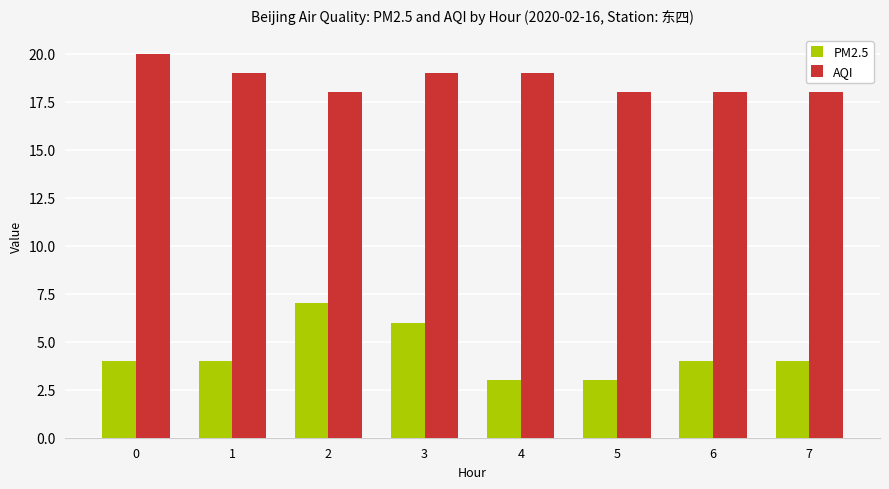

List the series in order of their overall mean, highest first.

AQI, PM2.5